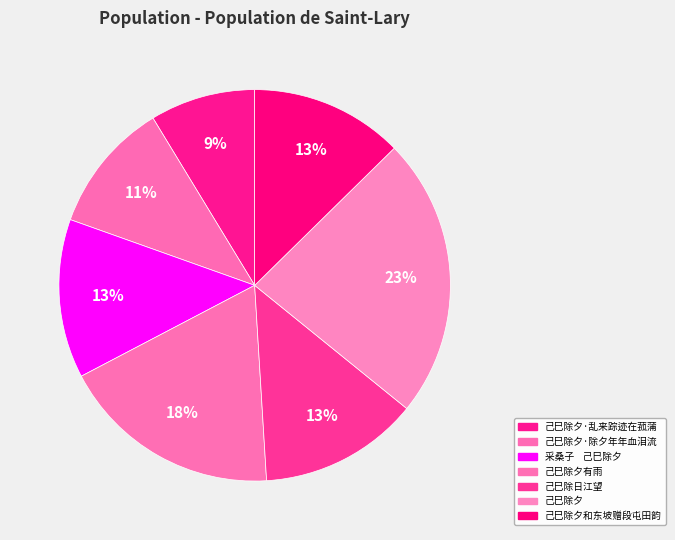

How many slices are in this pie chart?

7